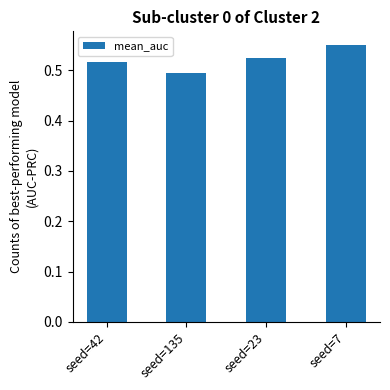

What position from the right is seed=135?

3